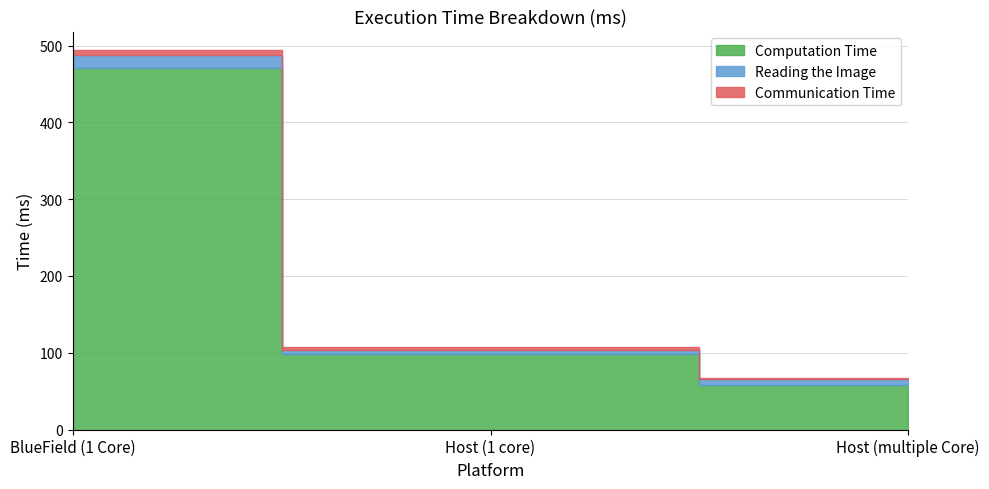

At which category does the chart reach its peak across all series?

BlueField (1 Core)